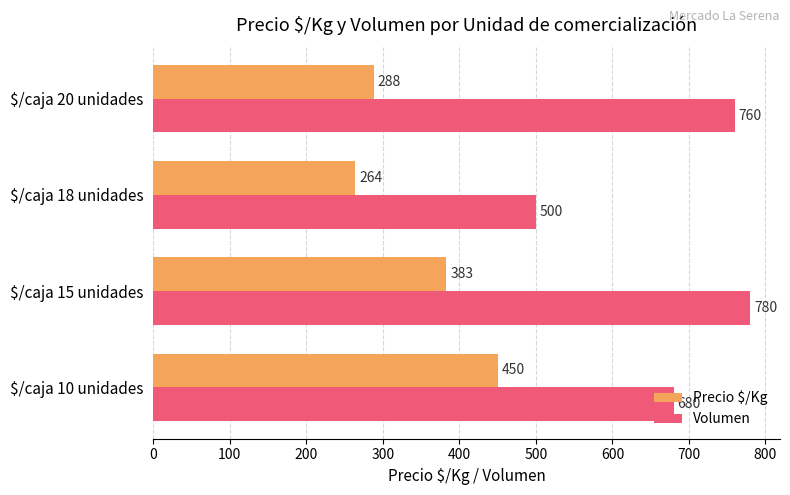

List the series in order of their overall mean, lowest first.

Precio $/Kg, Volumen